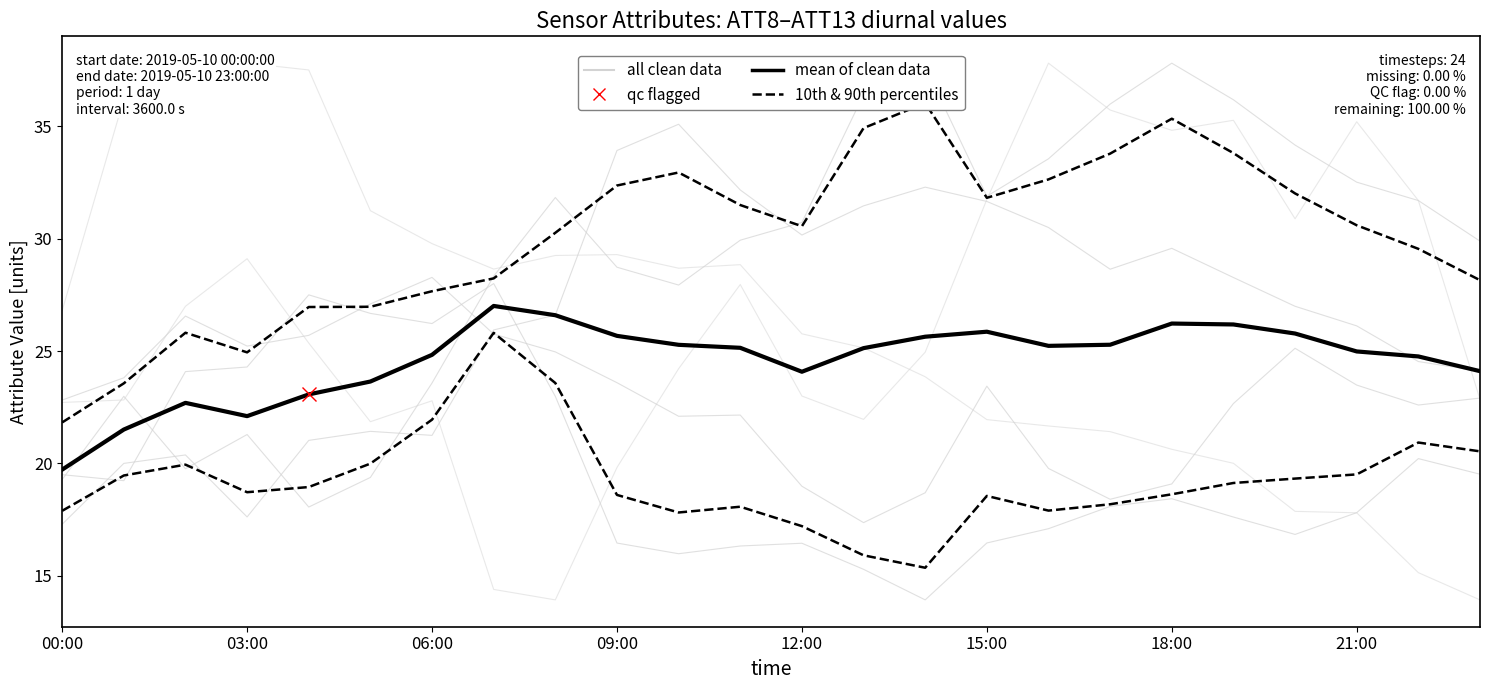

True or false: 10th & 90th percentiles has a value of 18.2 at 17.

True